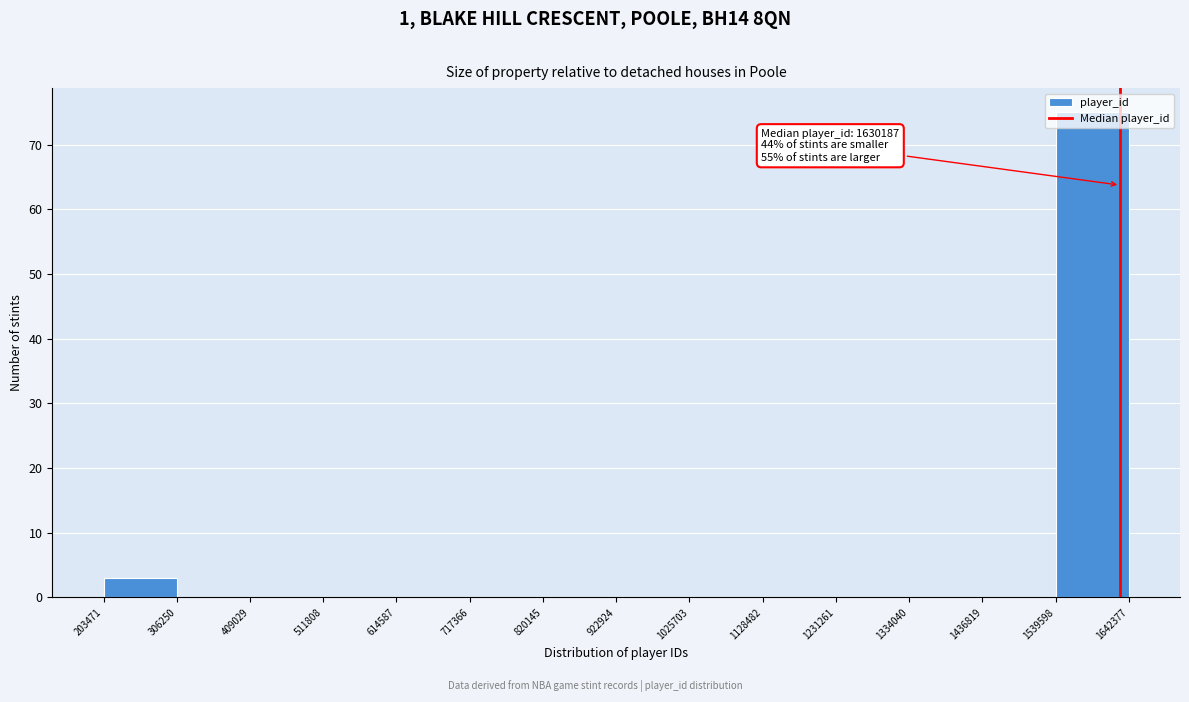

Over which range of the x-axis is the bar tallest?

1539598 to 1642377